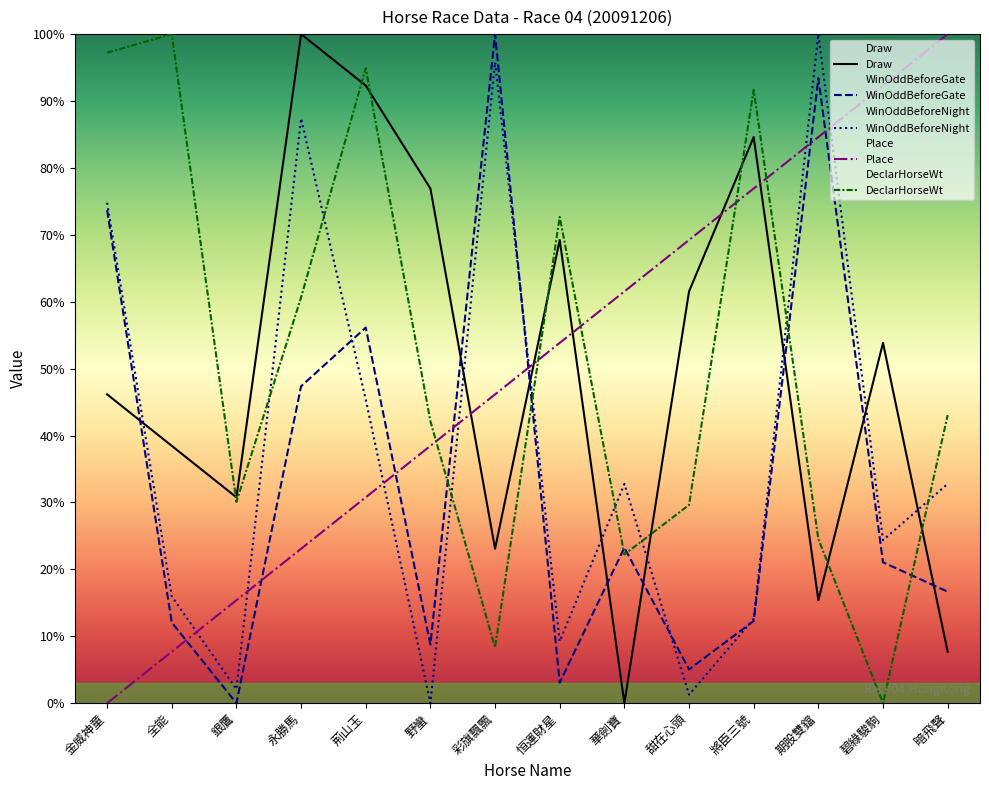

True or false: WinOddBeforeGate and Place cross at least once.

True